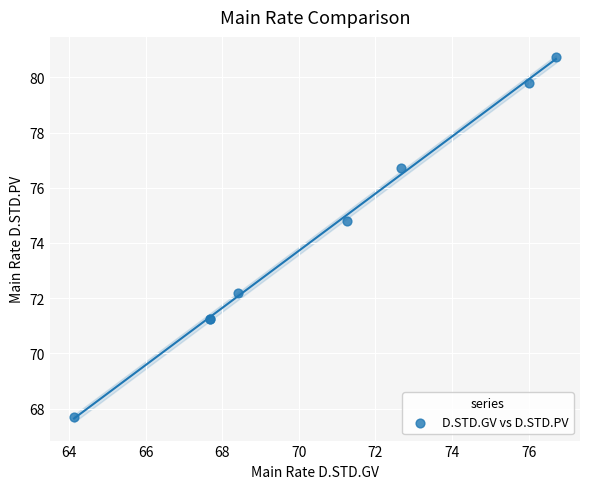

What Y value in the scatter plot is closest to 74?

74.8